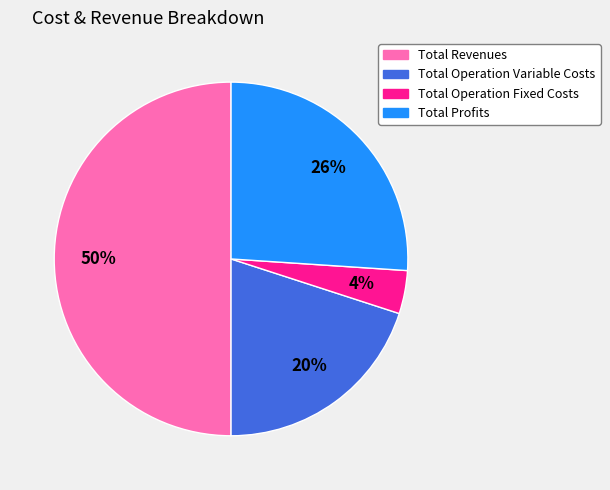

What is the smallest slice in the pie chart?

Total Operation Fixed Costs